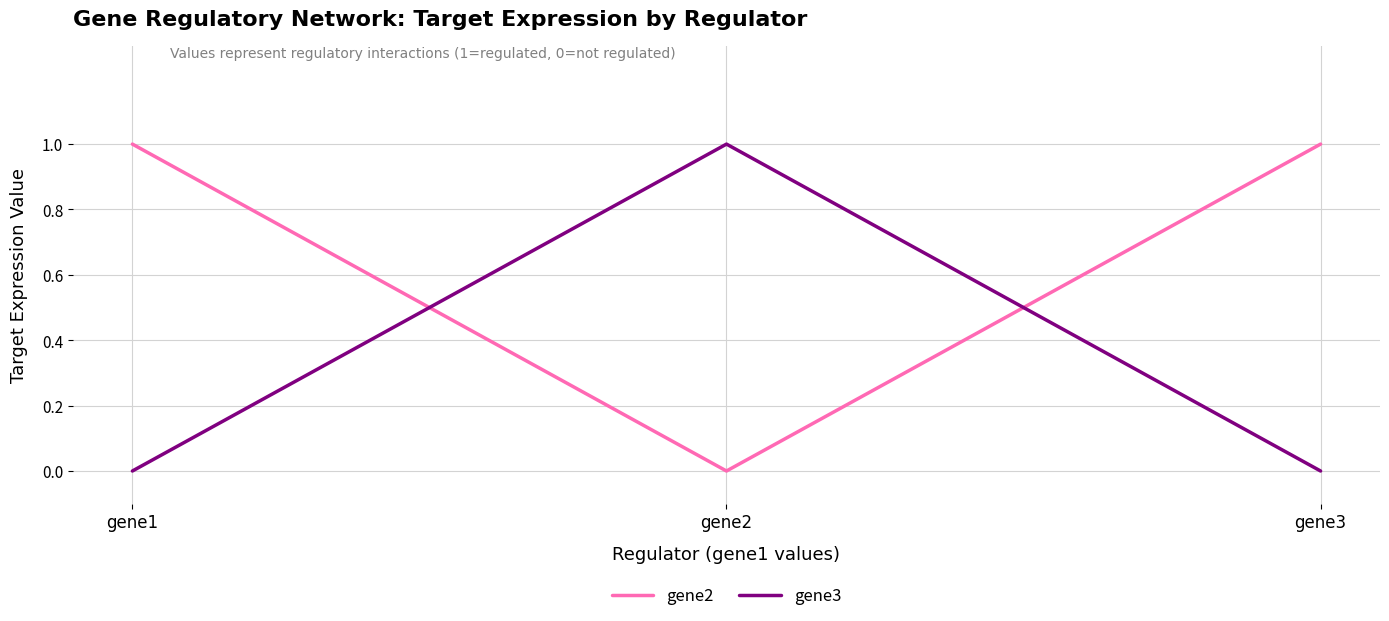

What is the sum of all gene2 values?

2